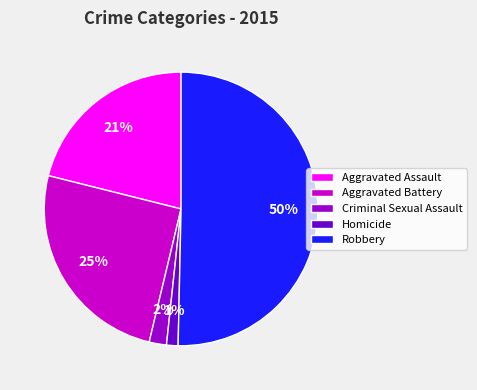

Which slice is the smallest?

Homicide